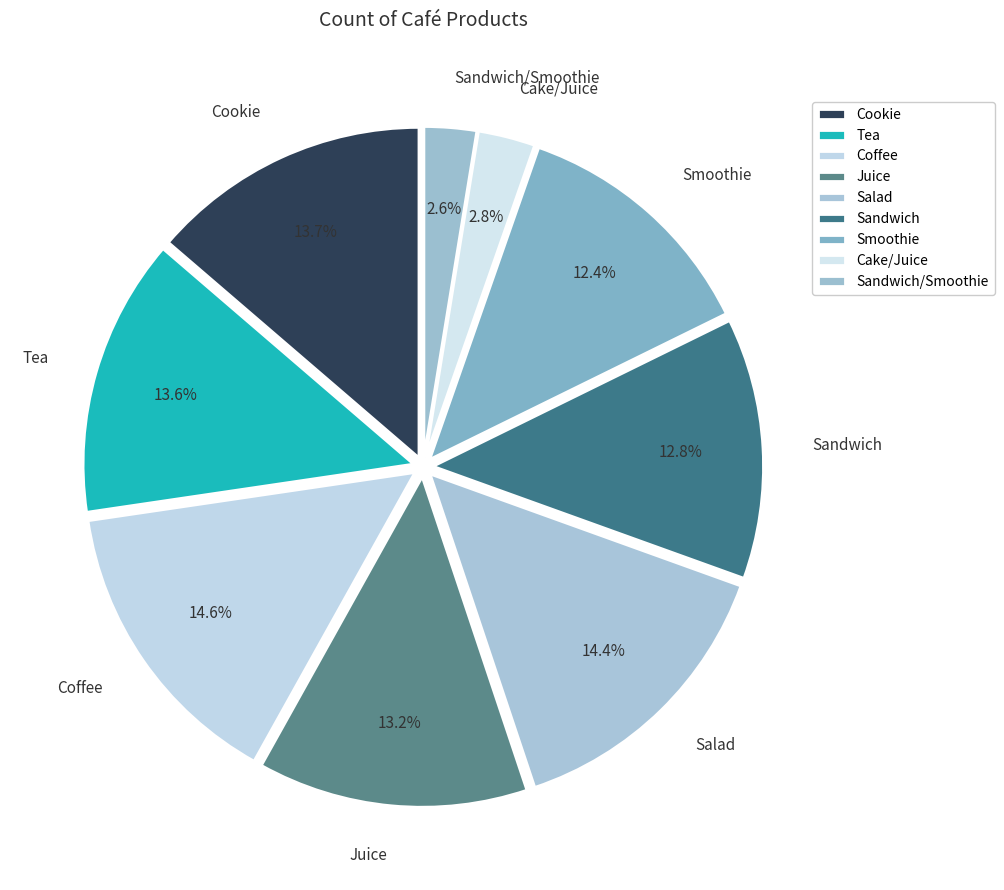

Which has a higher value, Sandwich or Coffee?

Coffee